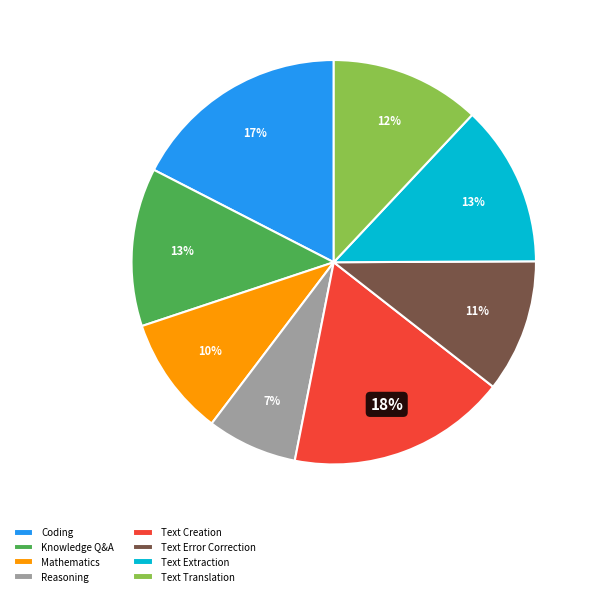

Do Coding and Knowledge Q&A together represent more than half of the pie?

No